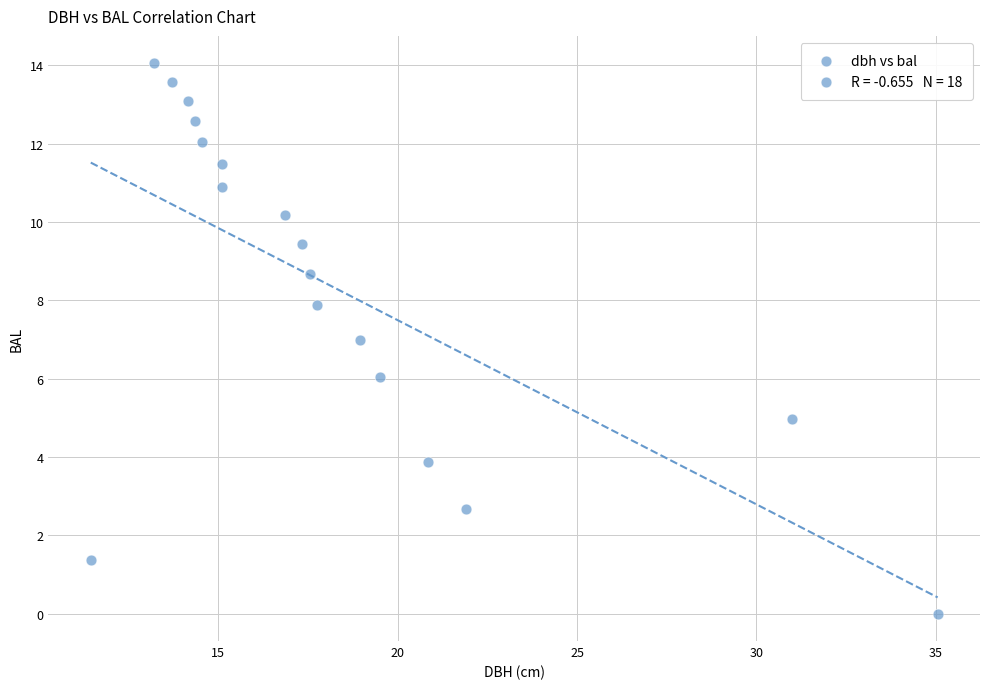

List the coordinates of all points as (X, Y) pairs, reading left to right.

(11.4, 1.4)  (13.2, 14.1)  (13.7, 13.6)  (14.2, 13.1)  (14.3, 12.6)  (14.6, 12.0)  (15.1, 10.9)  (15.1, 11.5)  (16.9, 10.2)  (17.4, 9.4)  (17.6, 8.7)  (17.8, 7.9)  (18.9, 7.0)  (19.5, 6.0)  (20.9, 3.9)  (21.9, 2.7)  (31.0, 5.0)  (35.0, 0.0)